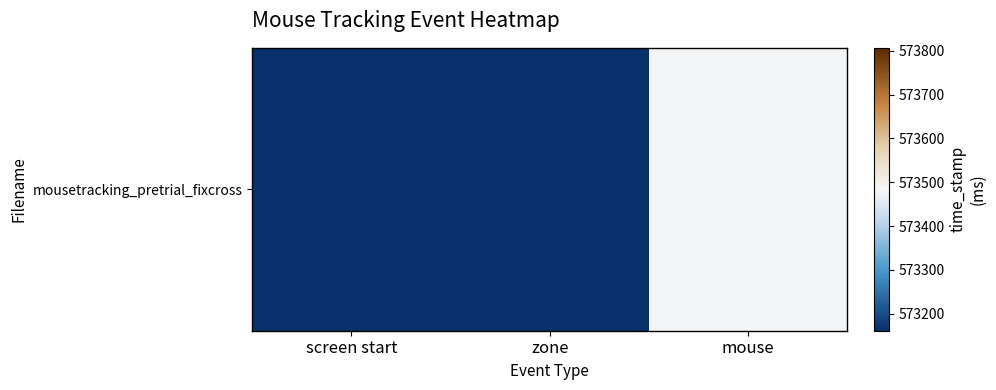

Is it true that the value at mouse is 358826.6?

False